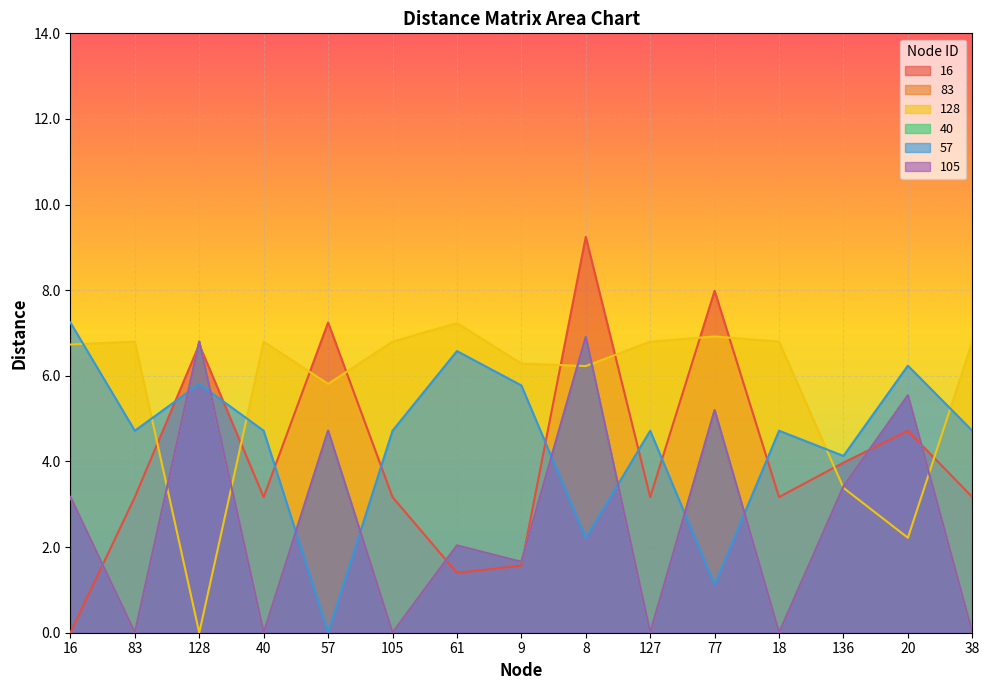

At 38, list the series in order from largest to smallest.

128, 57, 16, 83, 40, 105